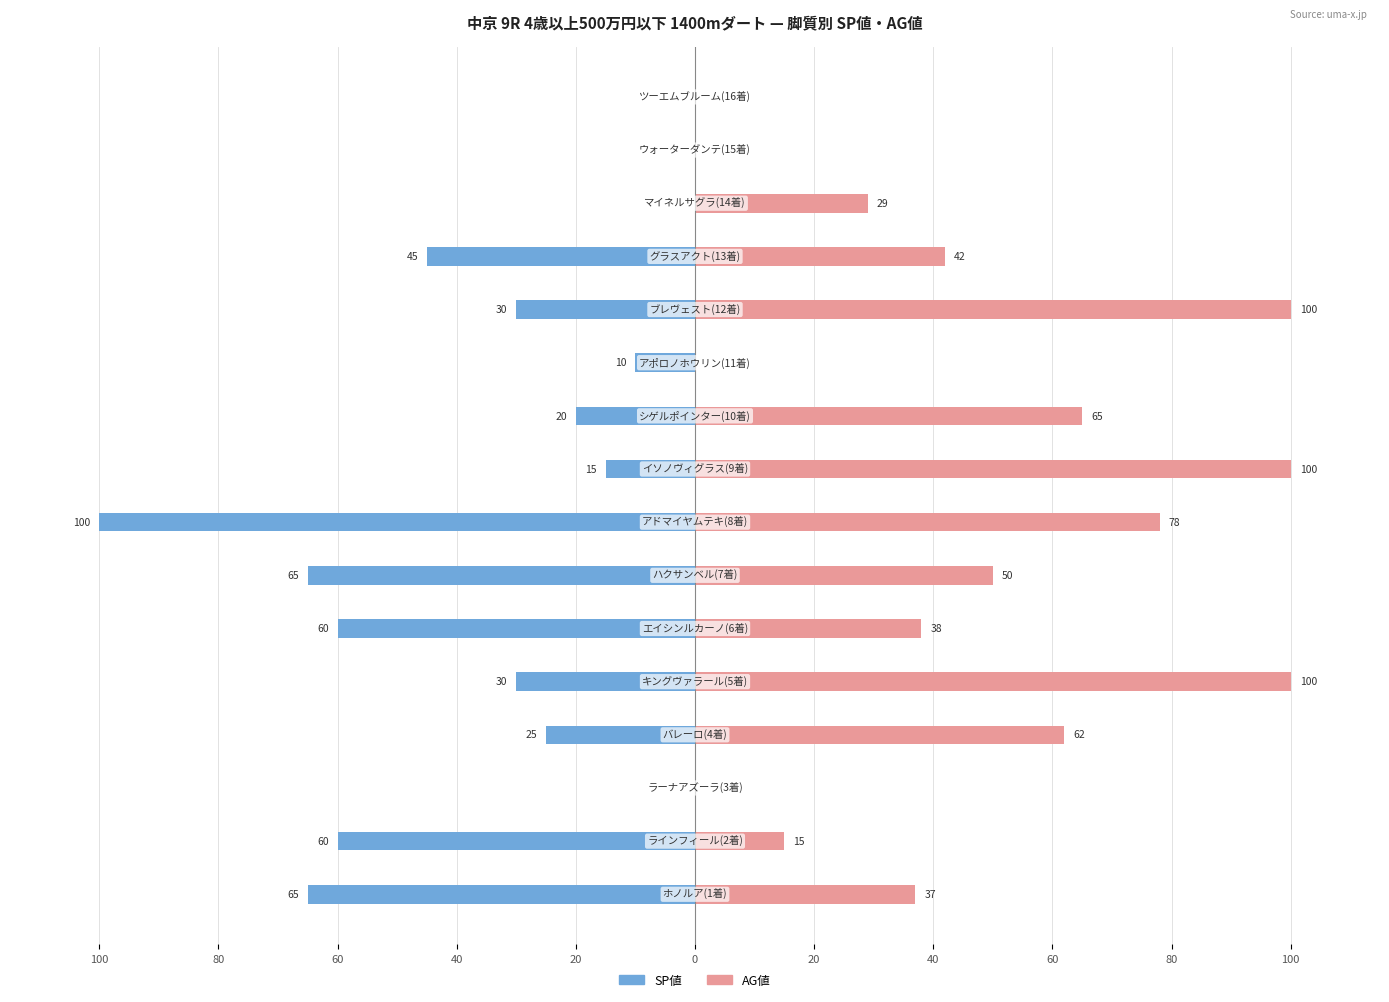

What is the difference between the highest and lowest values at 100?

102